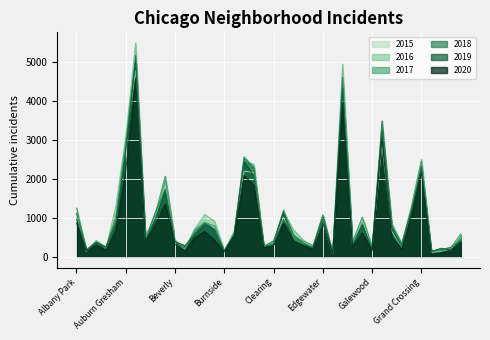

What are all the series names shown in the legend?

2015, 2016, 2017, 2018, 2019, 2020